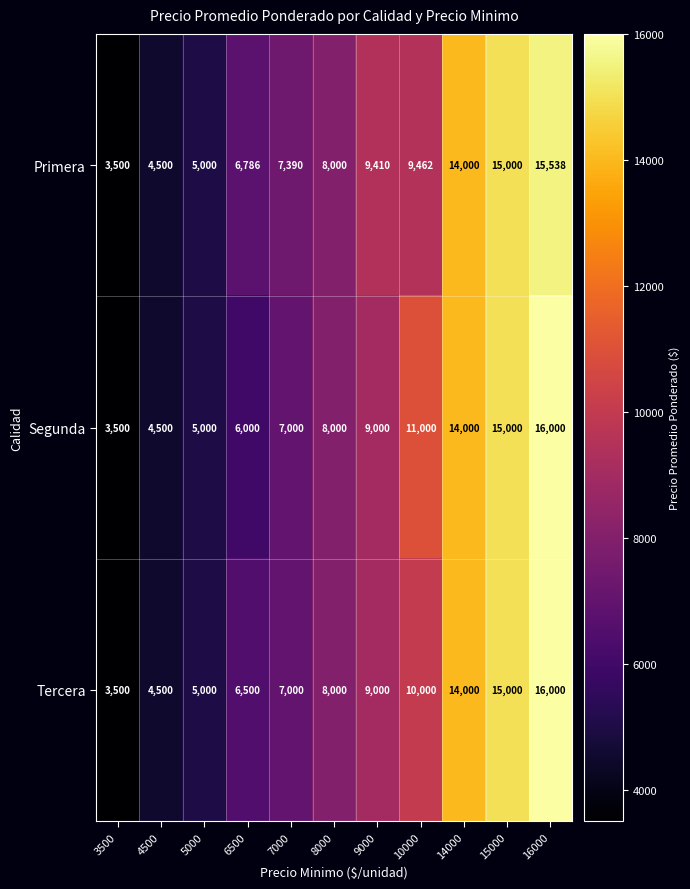

At which category is the sum across all series the highest?

16000